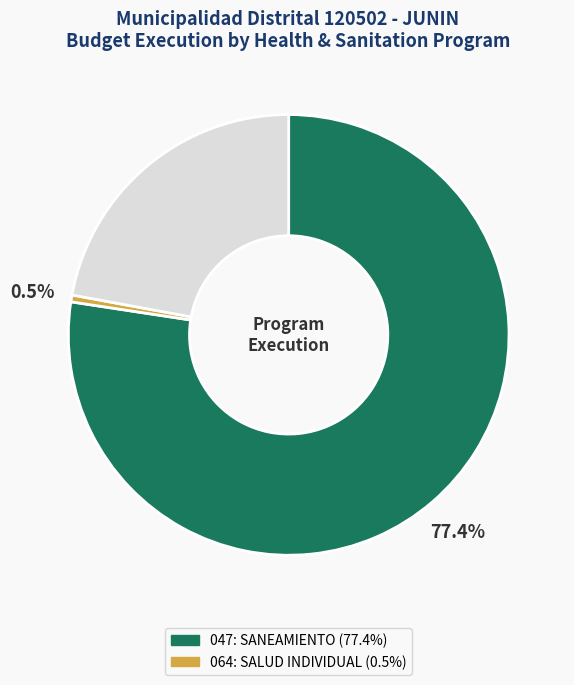

Does any single category account for the majority?

Yes